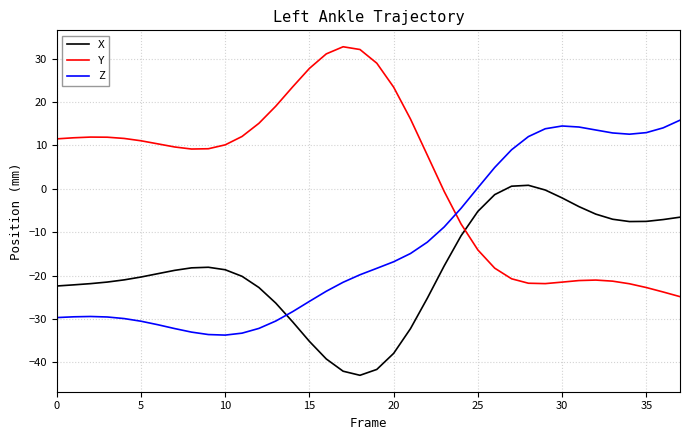

What are all the series names shown in the legend?

X, Y, Z